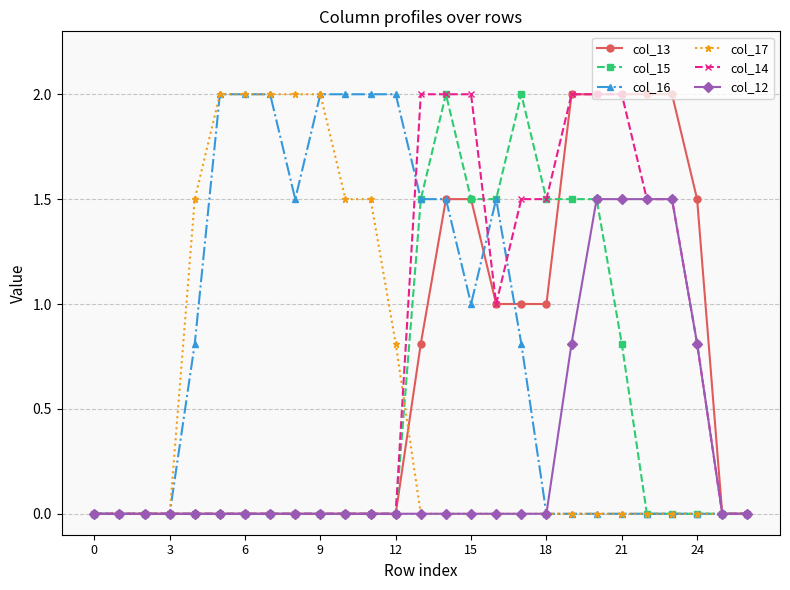

Which series has the largest total across all categories?

col_16